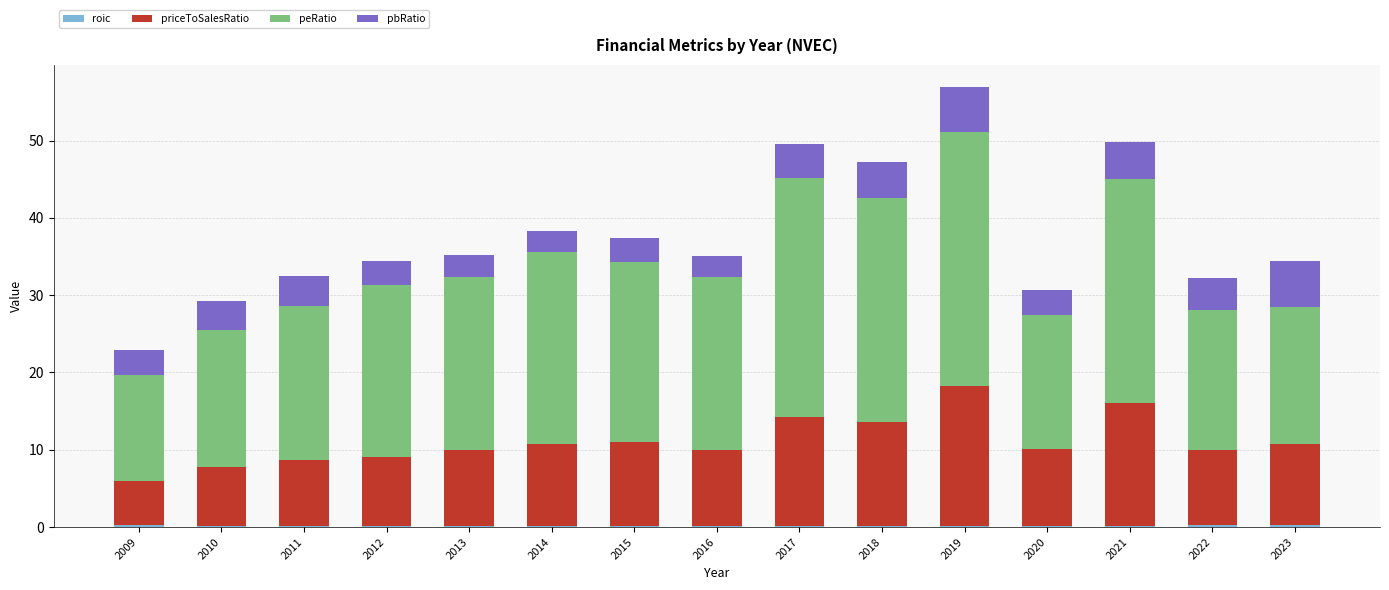

Are the bars horizontal?

No